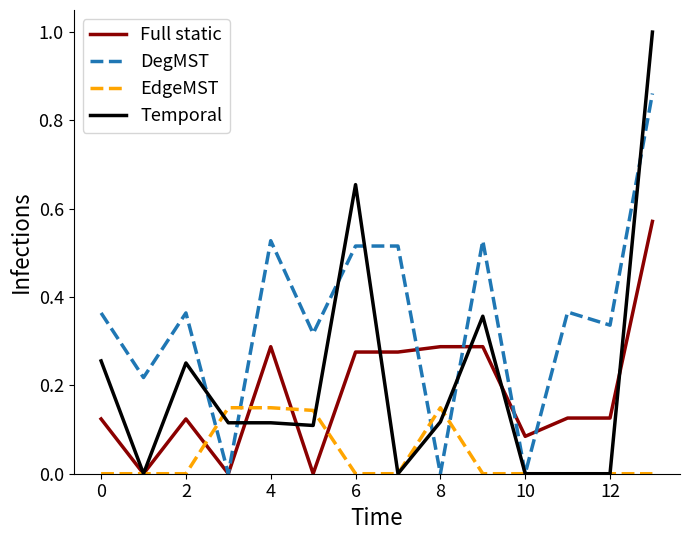

What is the maximum value shown in the chart?

1.0